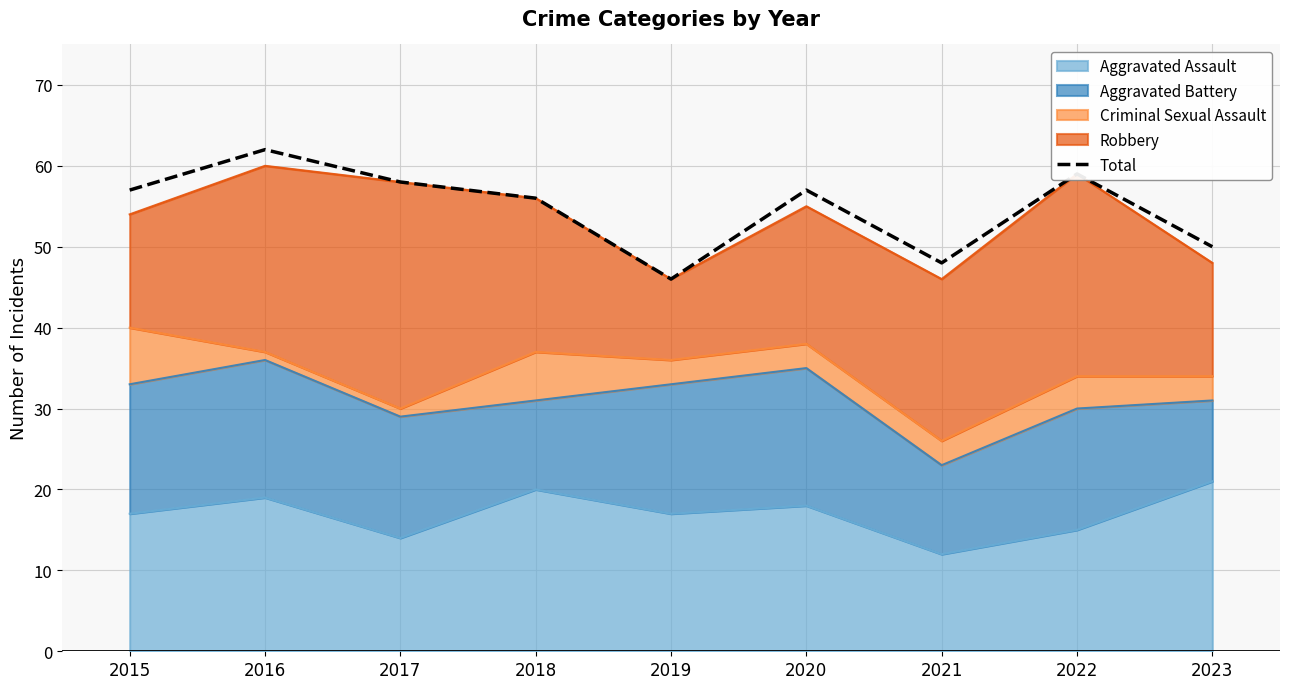

How many interior local peaks (higher than both neighbors) does the data have?

3